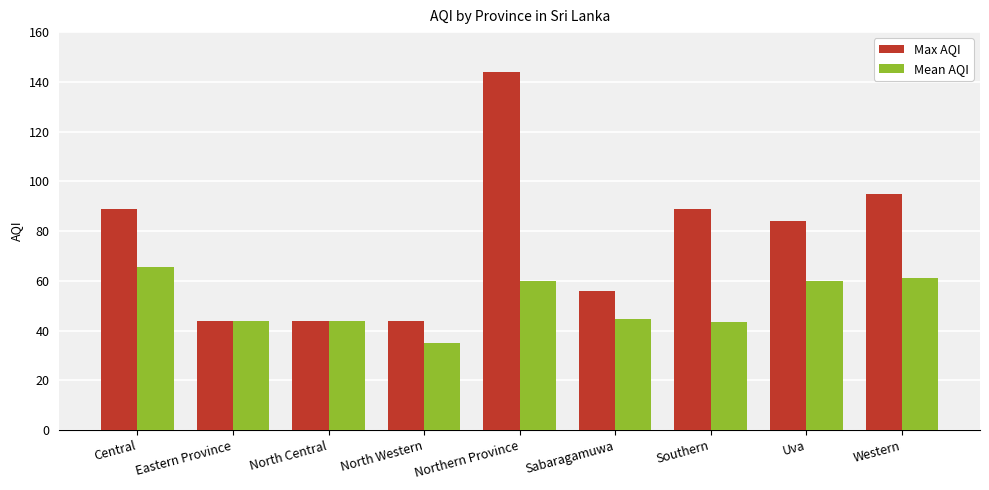

How many bars are there in total?

18